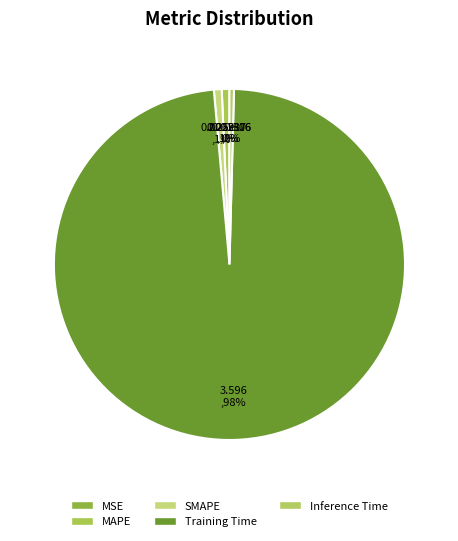

To the nearest percent, what portion does SMAPE represent?

1%